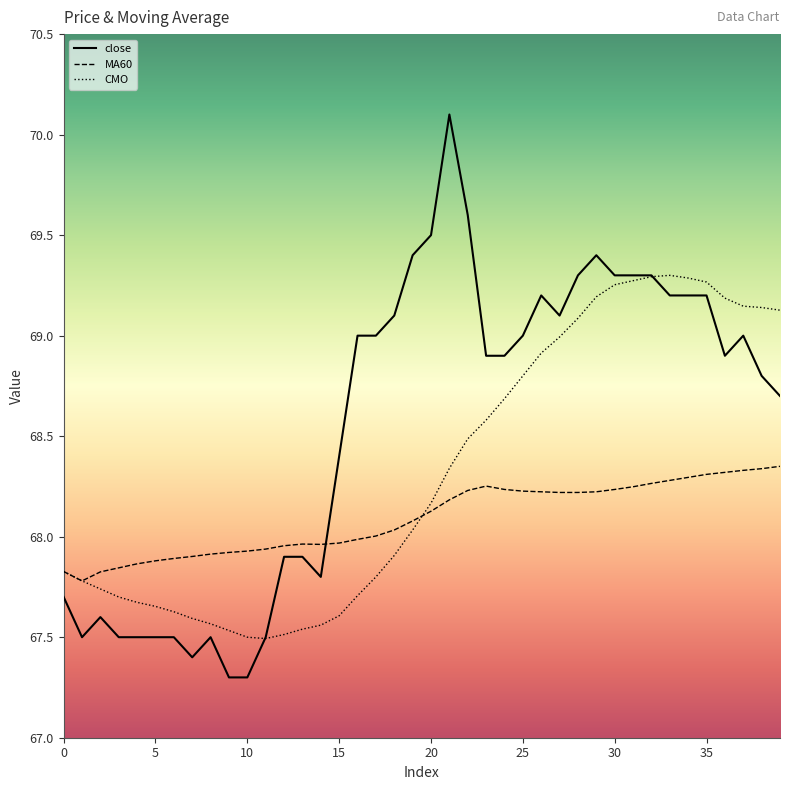

Which series has the largest range (max minus min)?

close